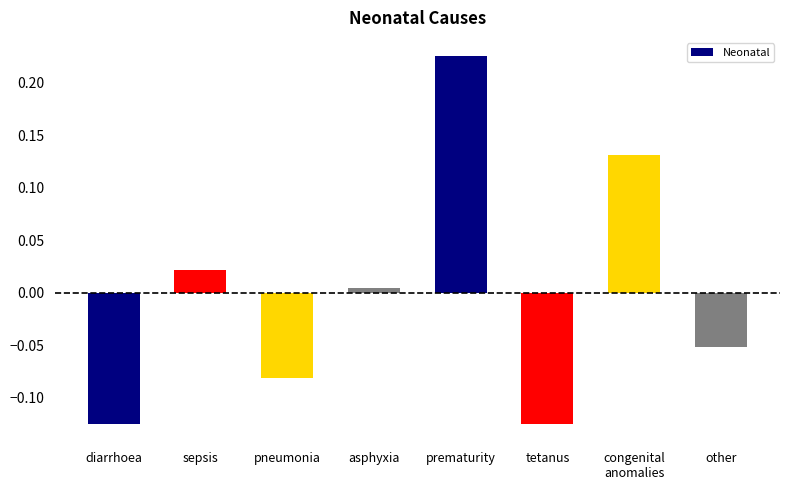

How many series are shown in this chart?

1